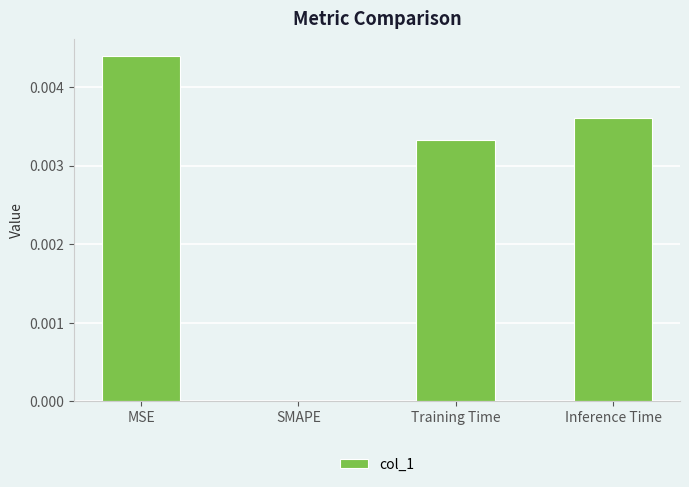

At which category does the chart reach its peak across all series?

MSE